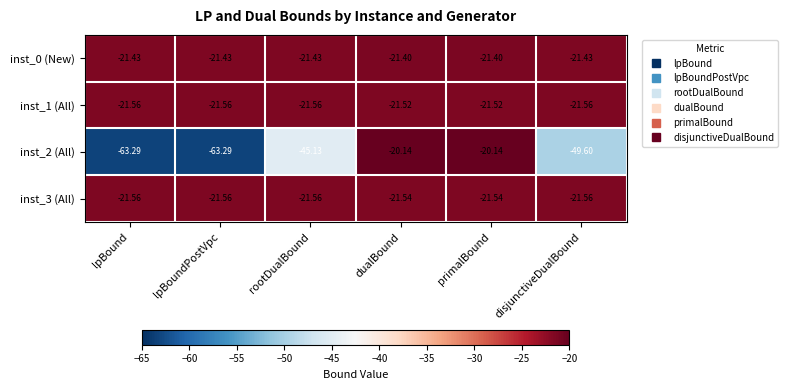

Is the value of inst_2 (All) at lpBound greater than the value of inst_0 (New) at primalBound?

No